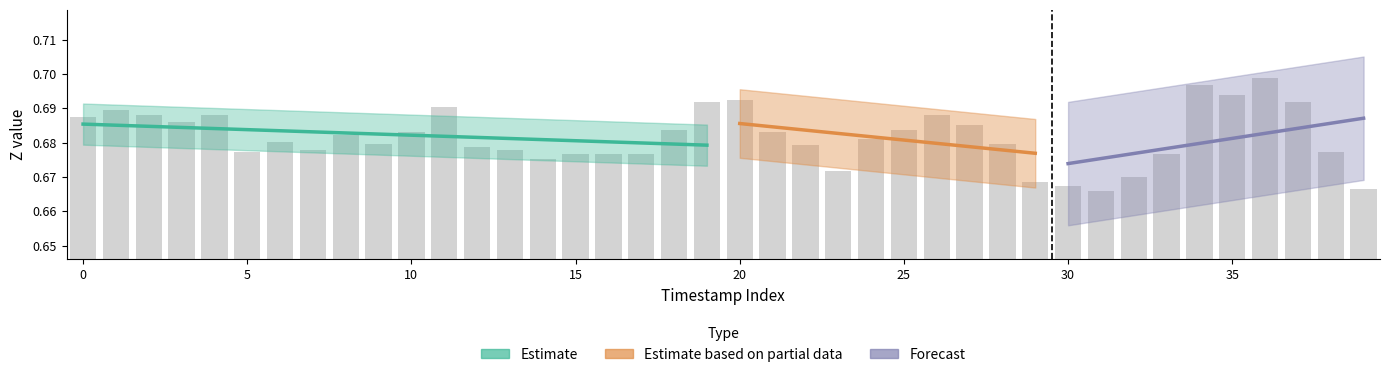

Between 27 and 14, which is larger?

27